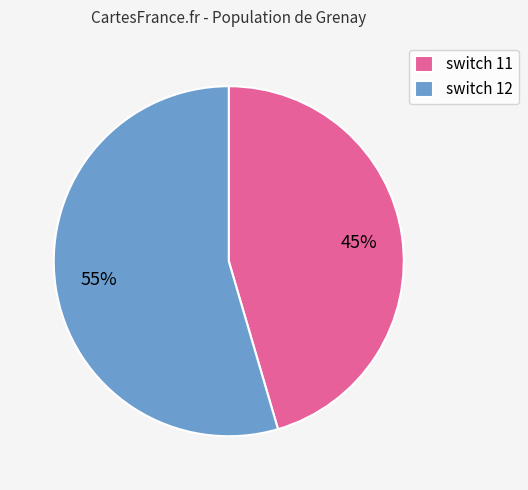

What is the ratio of the value at switch 11 to the value at switch 12?

0.8